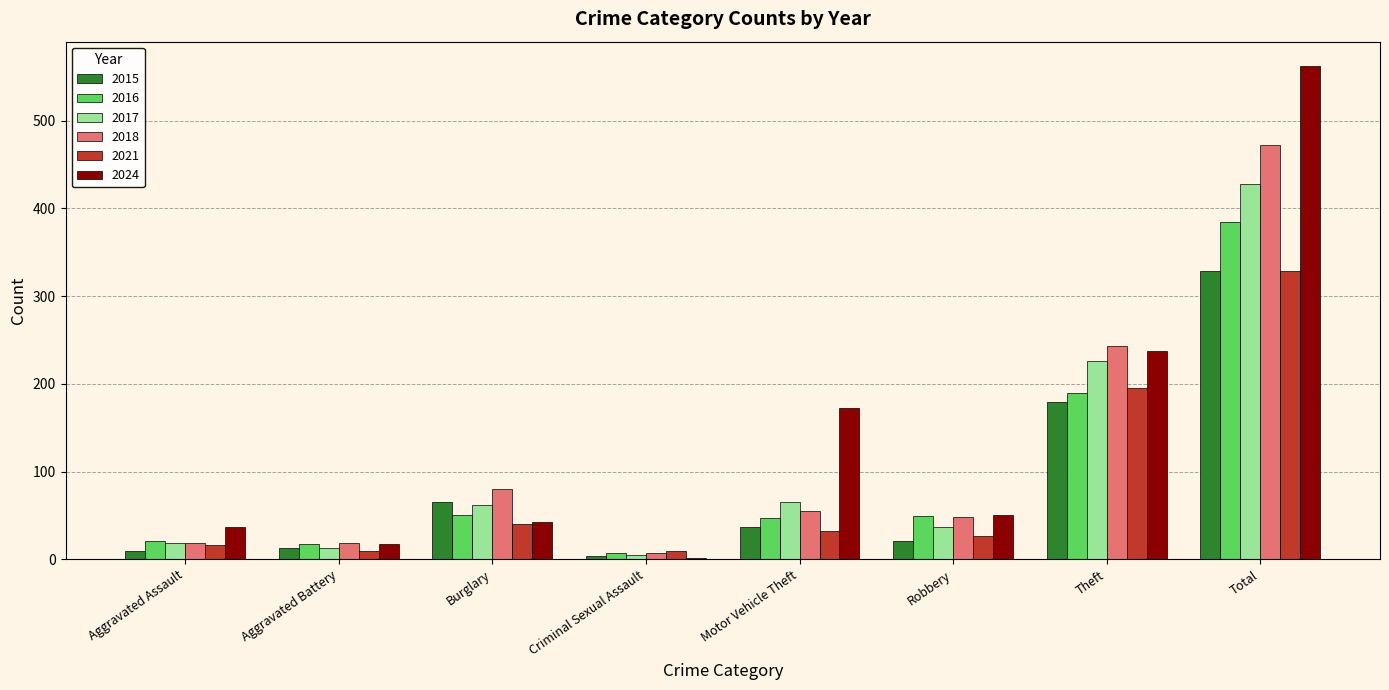

What are all the series names shown in the legend?

2015, 2016, 2017, 2018, 2021, 2024